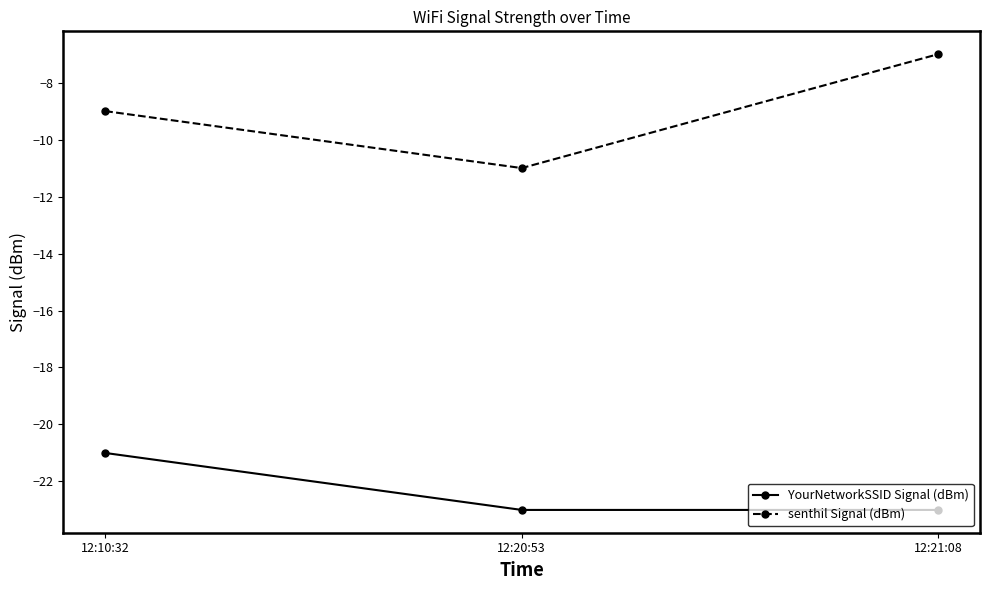

The value of YourNetworkSSID Signal (dBm) at 12:10:32 is -8. True or false?

False